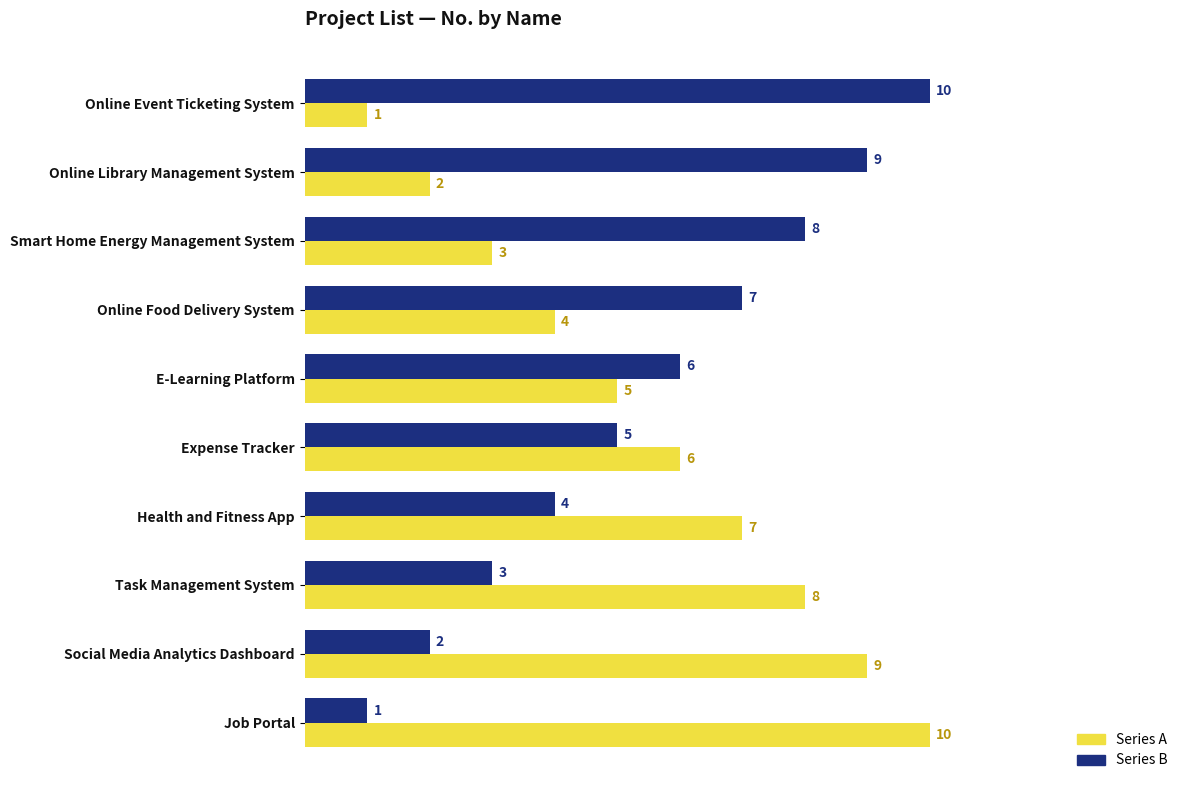

The Series B series shows 9 at Online Library Management System. True or false?

True